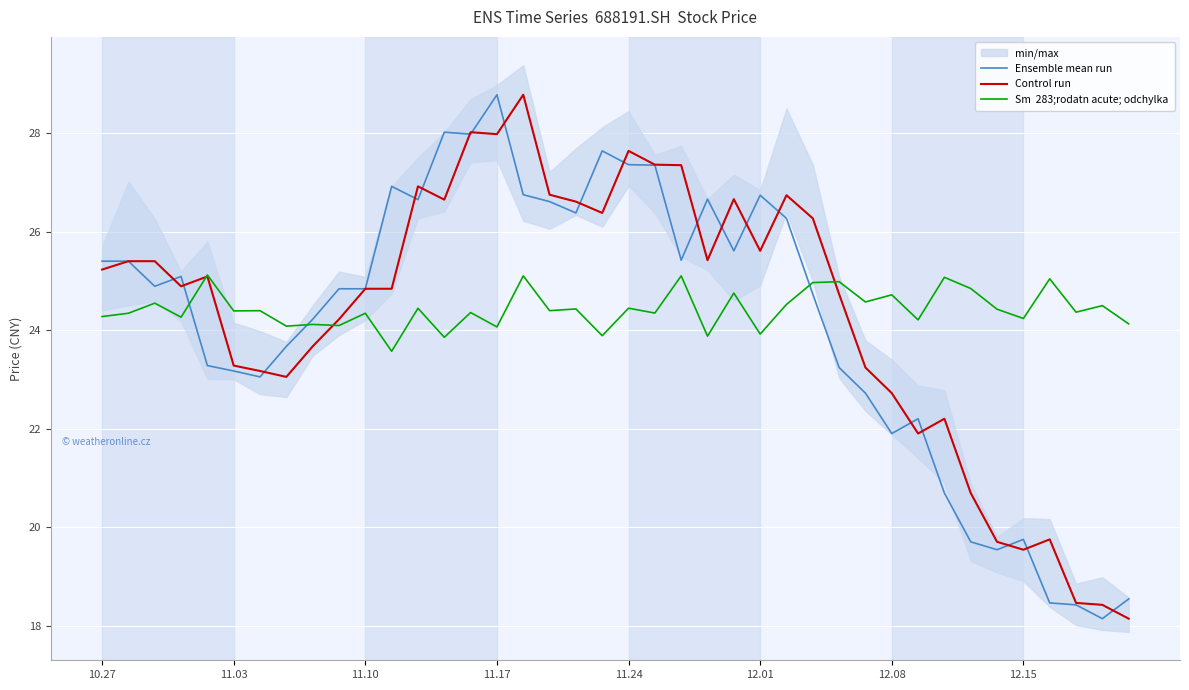

Which series has the largest total across all categories?

Sm  283;rodatn acute; odchylka